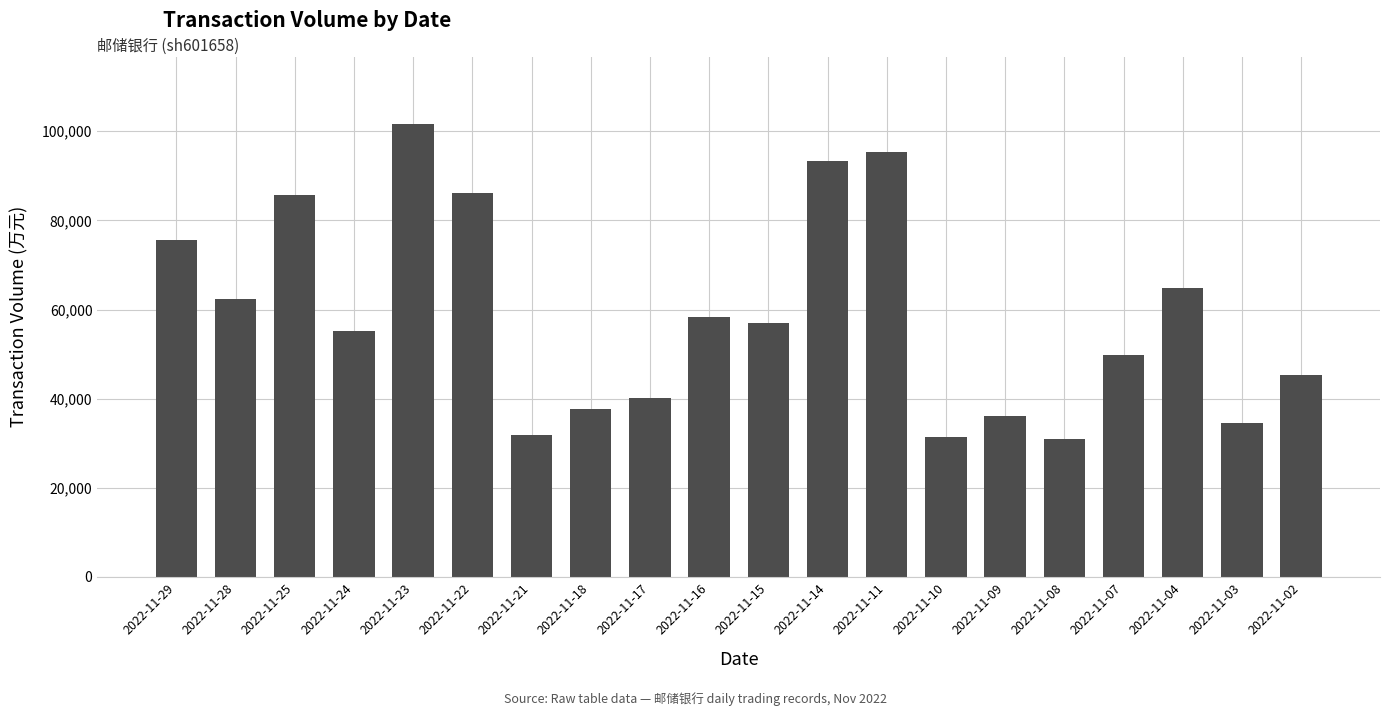

What is the change in value from 2022-11-18 to 2022-11-14?

+55626